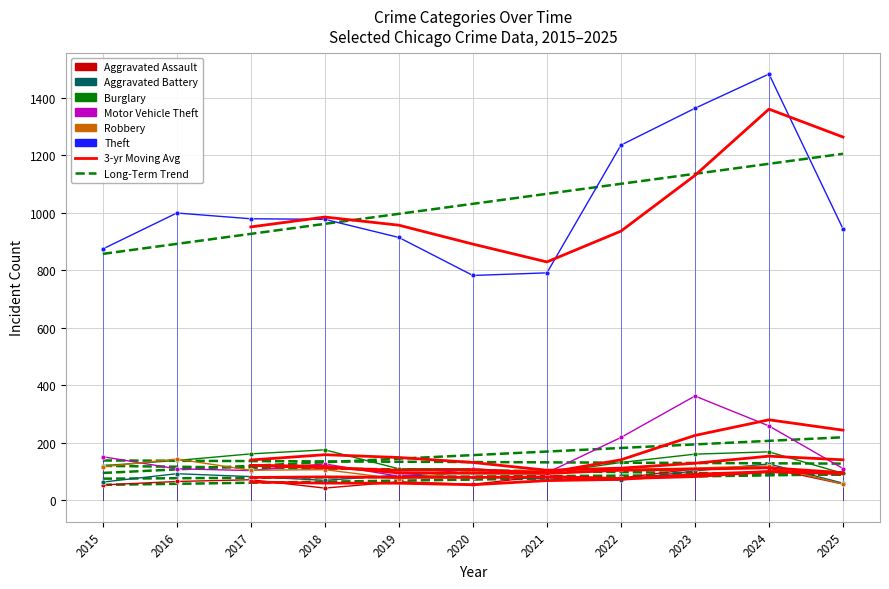

The value of Robbery at 2021 is 105. True or false?

True